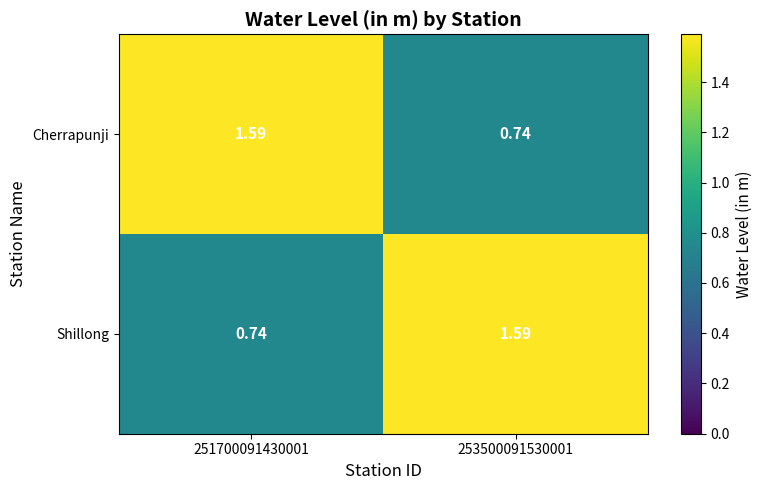

At 251700091430001, list the series in order from largest to smallest.

Cherrapunji, Shillong